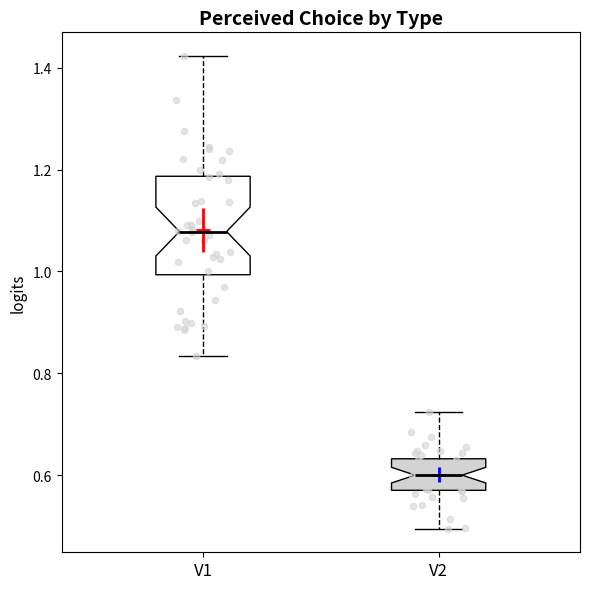

Which box is the tallest, from its lower edge to its upper edge?

V1